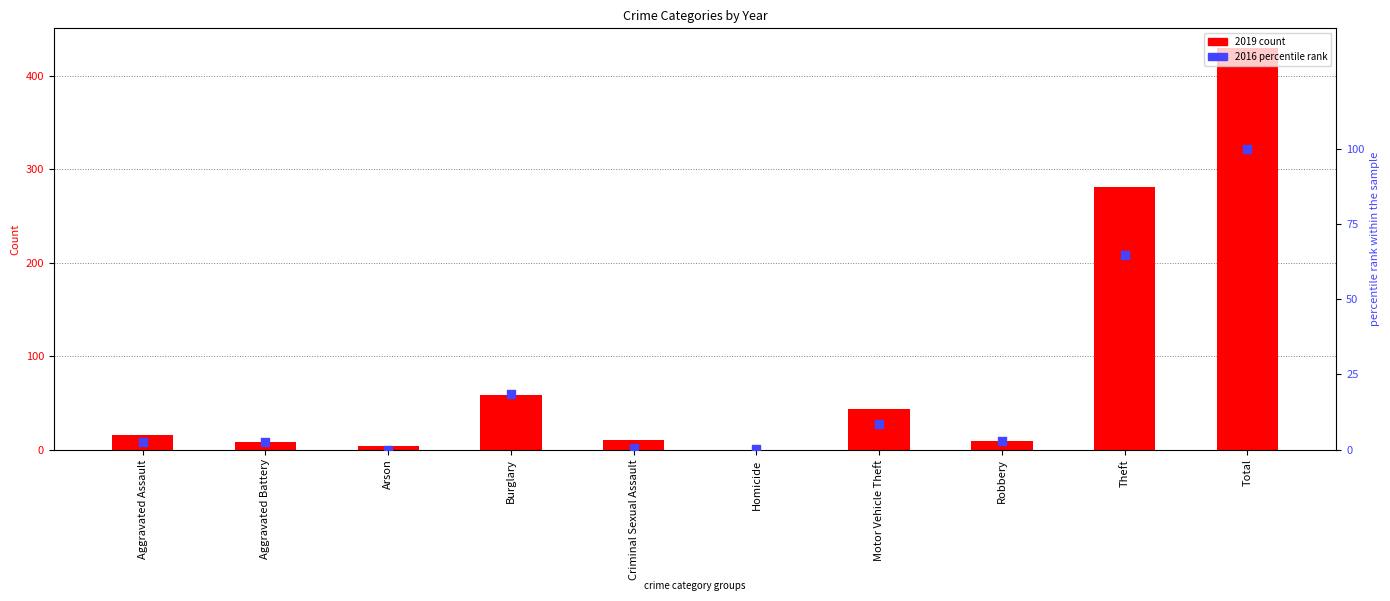

What is the total value across all series at Theft?

345.6